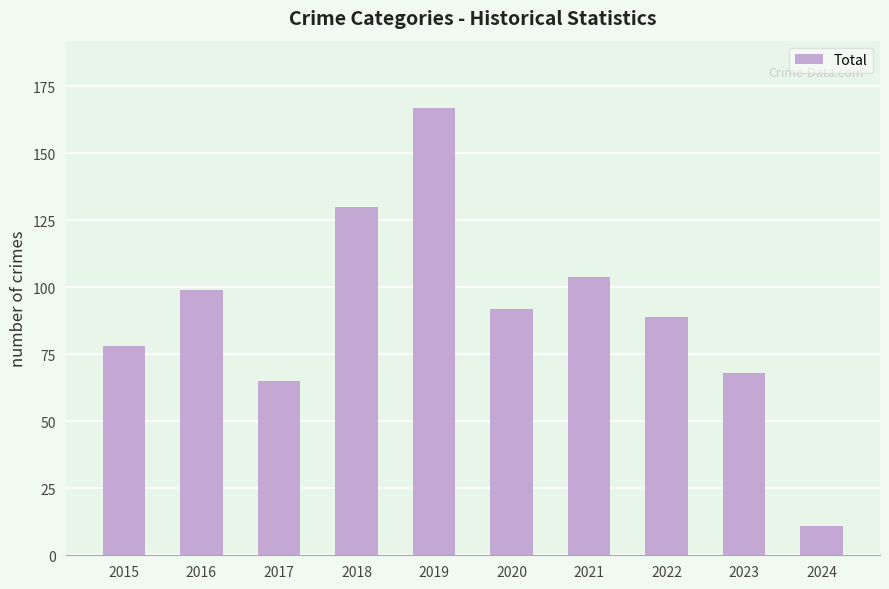

Which category has the lowest value across all series?

2024